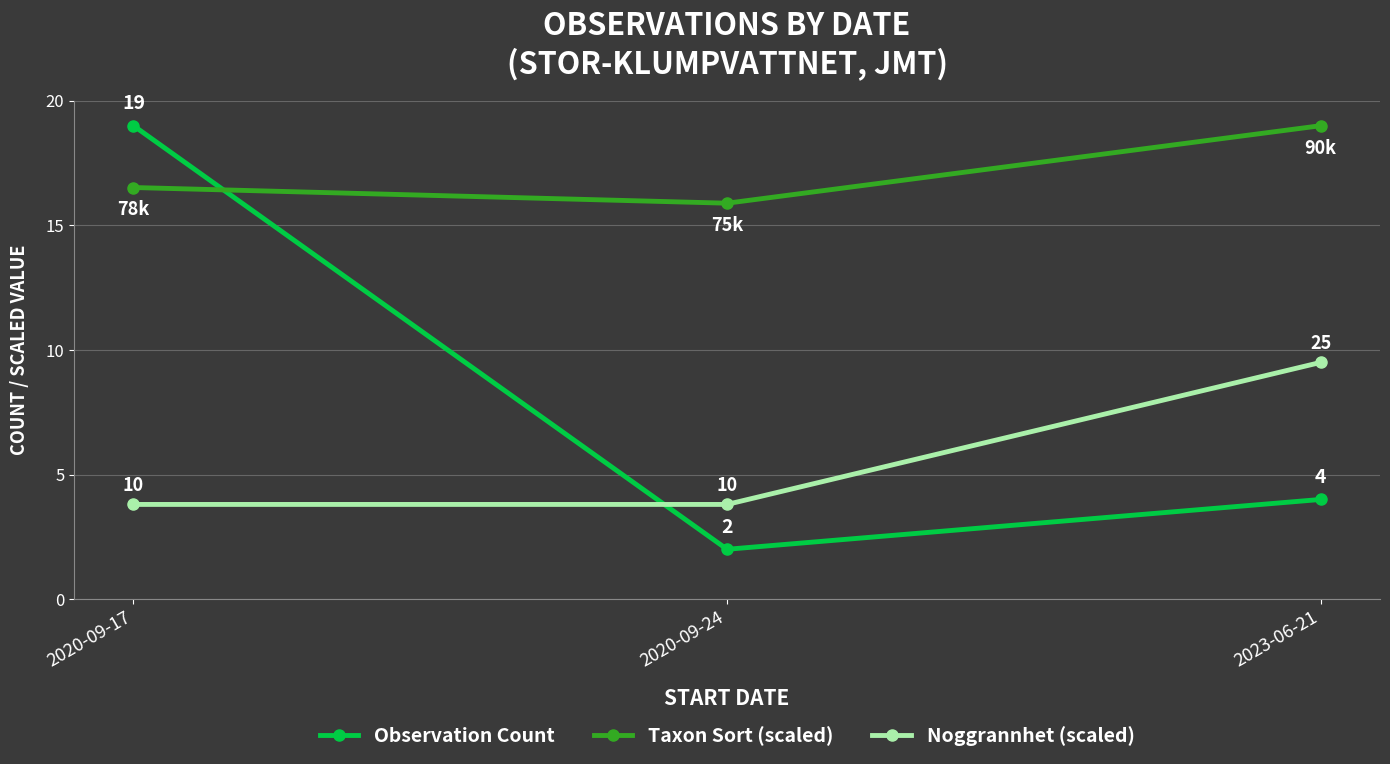

Where is Taxon Sort (scaled) nearest to the value 17?

2020-09-17